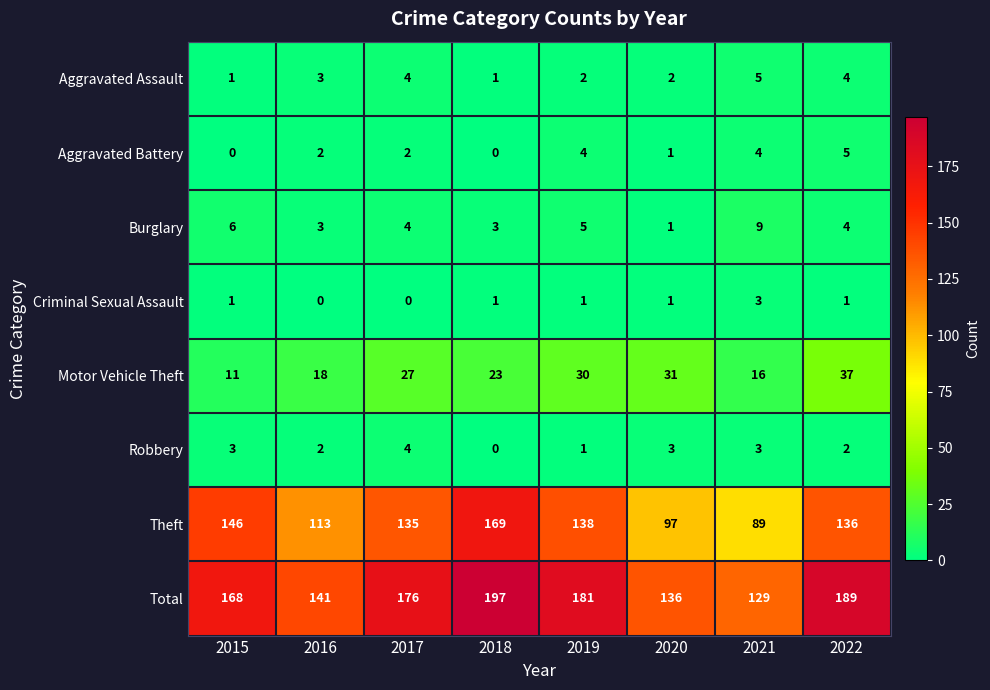

What is the highest value of the Theft series?

169